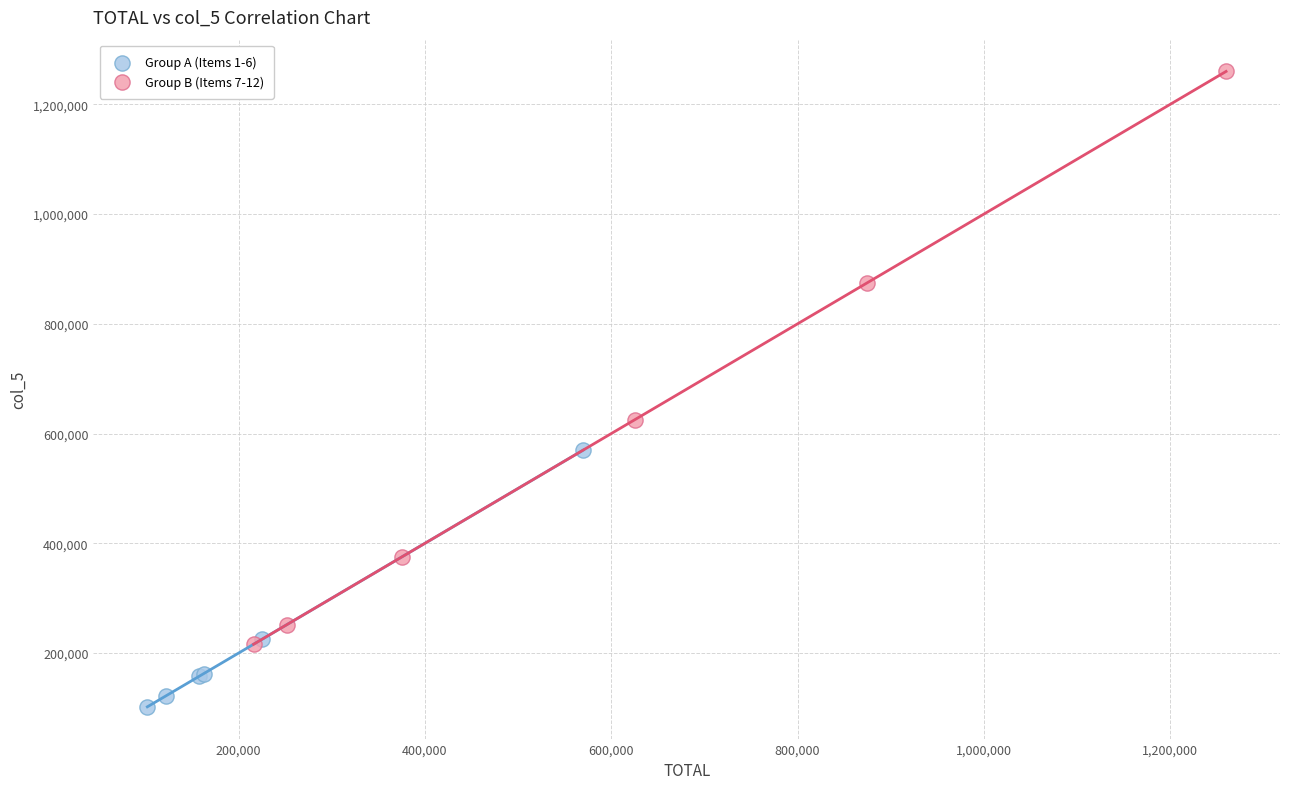

Which series reaches the maximum Y coordinate?

Group B (Items 7-12)